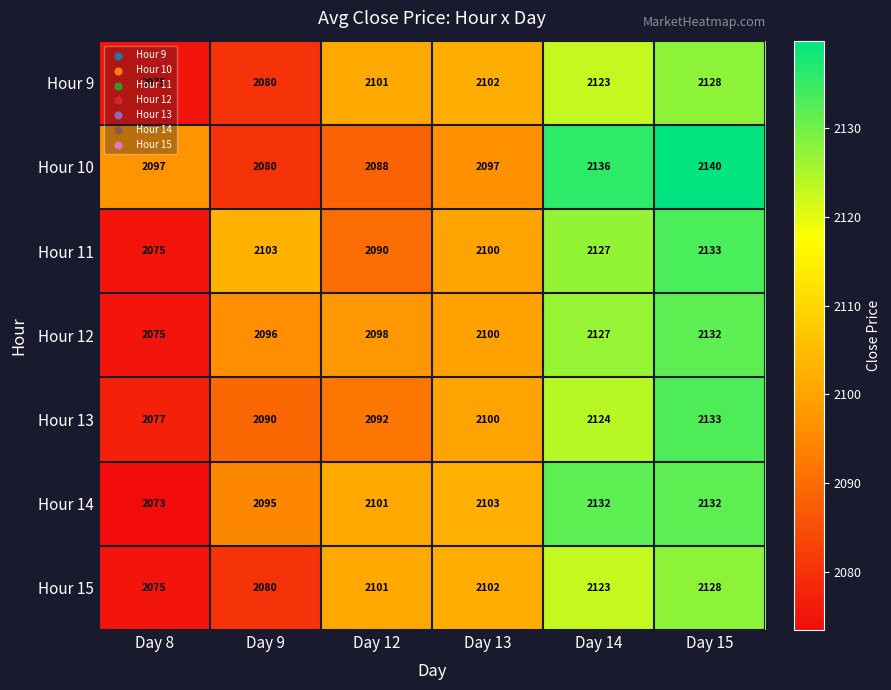

What is the difference between the maximum and minimum values in the Hour 12 series?

57